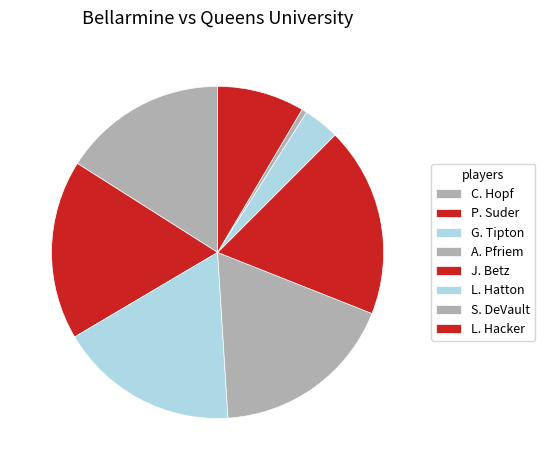

How many slices are in this pie chart?

8